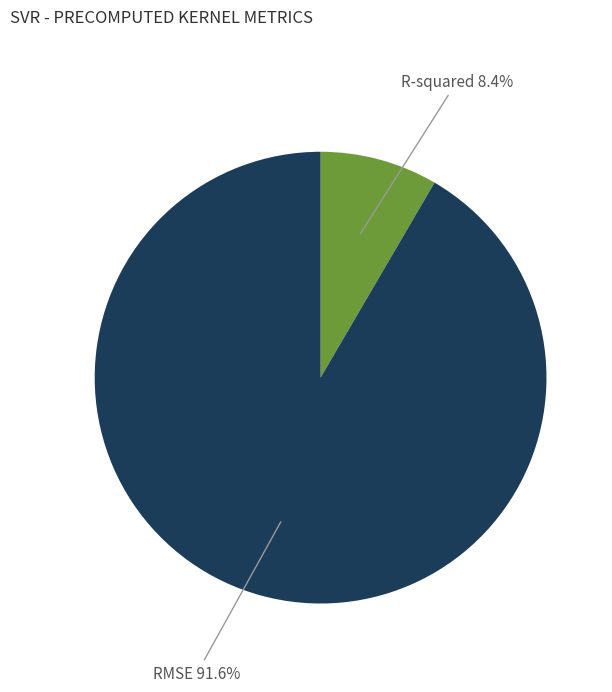

Is there any slice that represents more than half of the pie?

Yes